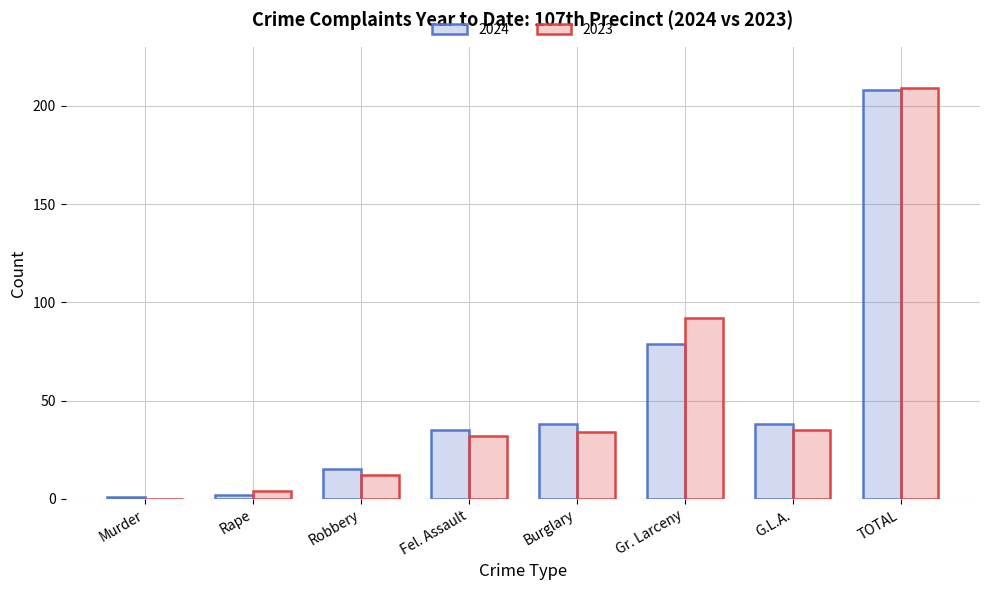

The value of 2024 at G.L.A. is 13. True or false?

False